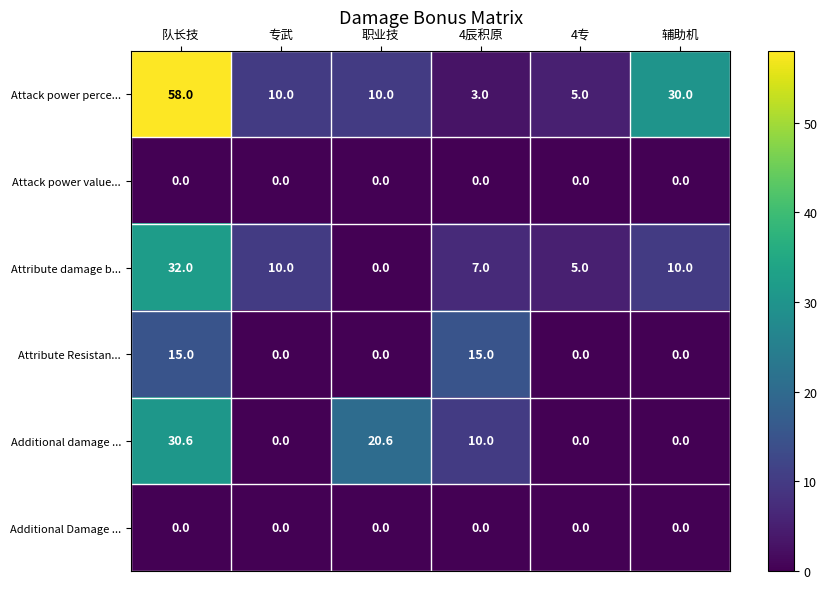

What is the difference between the maximum and second lowest values in the Attack power perce... series?

53.0